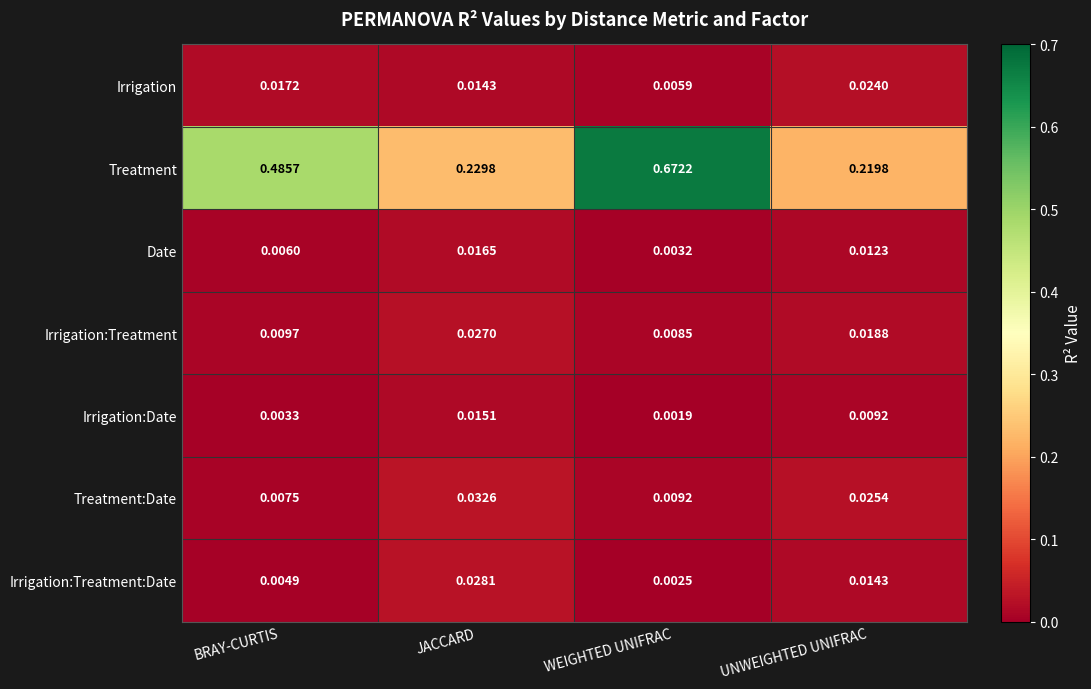

Which category has the lowest value in the Treatment:Date series?

BRAY-CURTIS